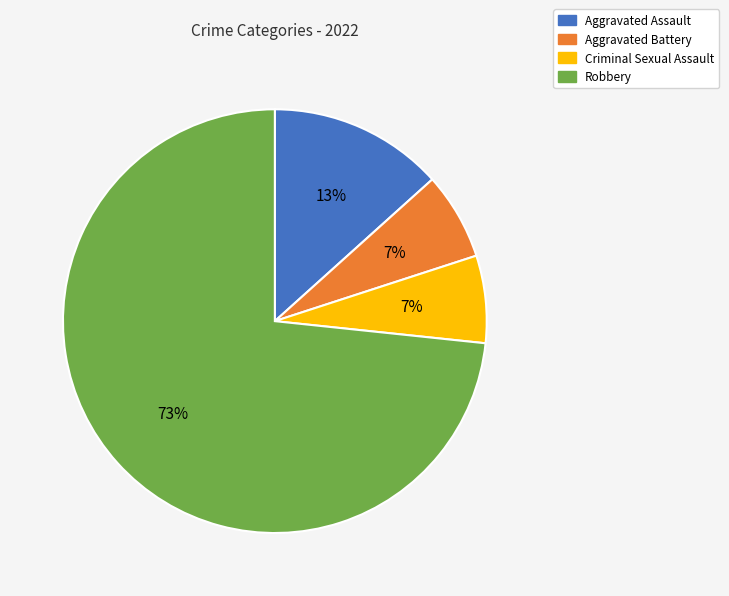

Which slice is the largest?

Robbery